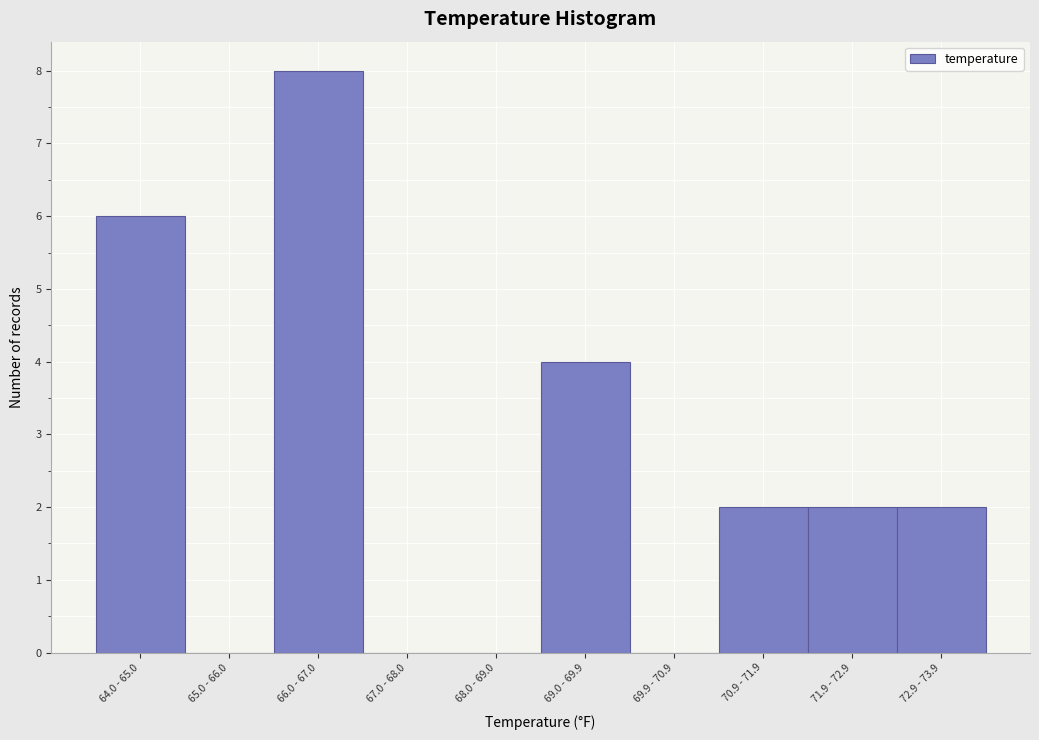

Reading left to right, what are all the values shown in this chart?

64.0 - 65.0=6	65.0 - 66.0=0	66.0 - 67.0=8	67.0 - 68.0=0	68.0 - 69.0=0	69.0 - 69.9=4	69.9 - 70.9=0	70.9 - 71.9=2	71.9 - 72.9=2	72.9 - 73.9=2